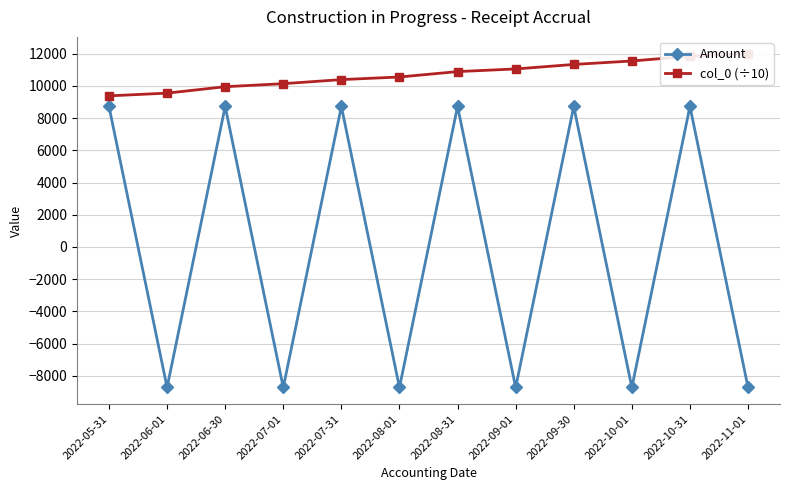

At which category does Amount reach its first local peak?

2022-06-30